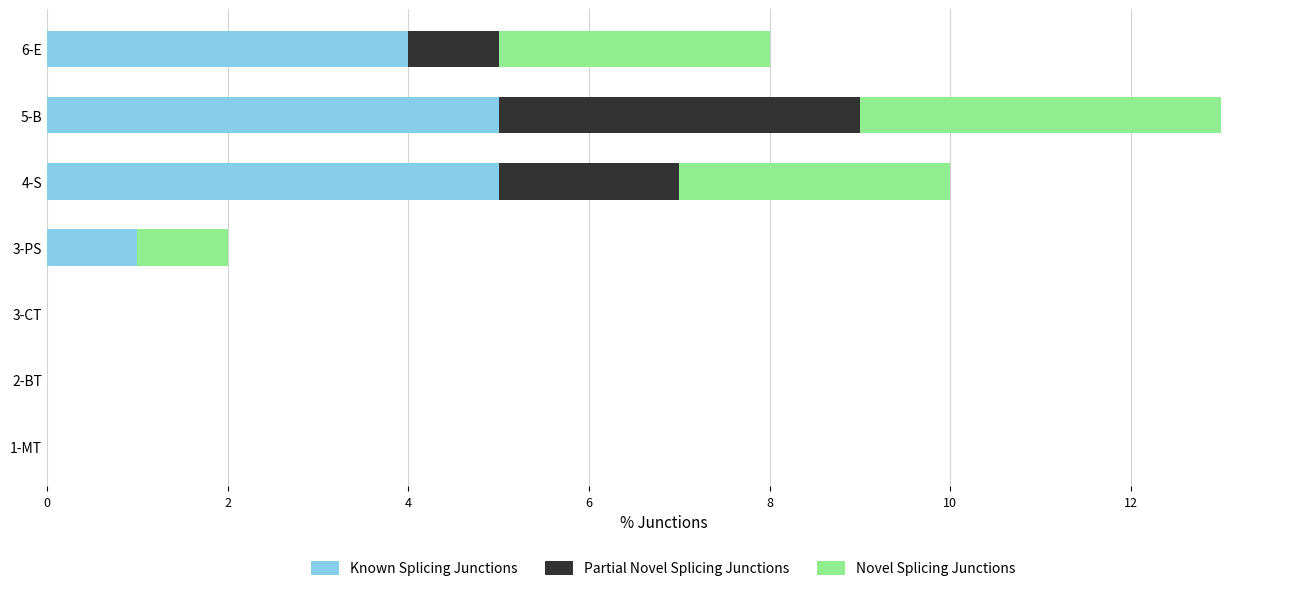

True or false: Known Splicing Junctions has a value of -3 at 2-BT.

False